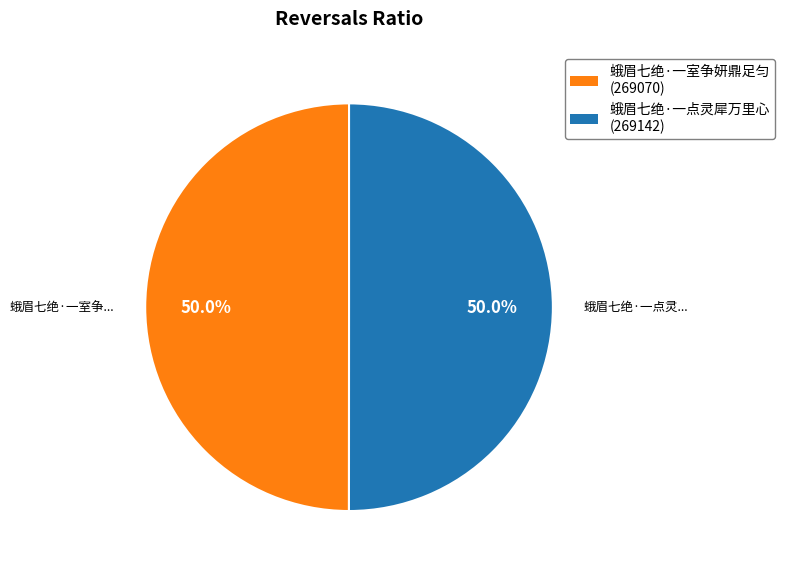

To the nearest percent, what percentage of the pie is 蛾眉七绝·一点灵犀万里心?

50%